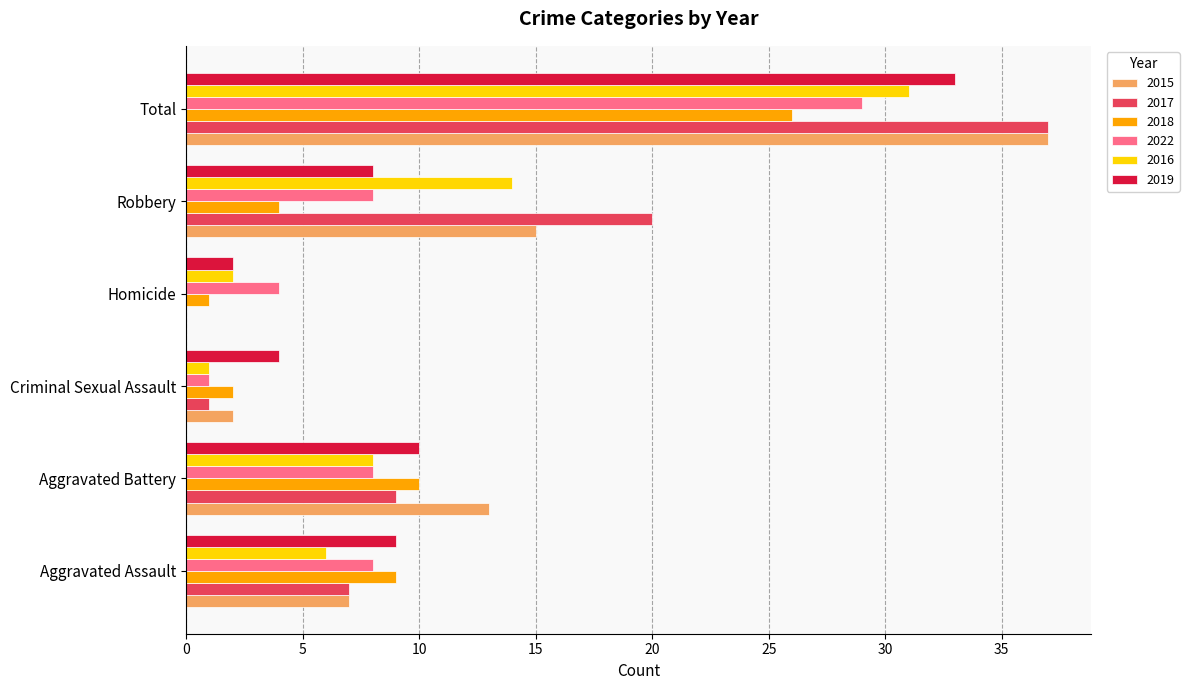

Which category has the highest value across all series?

Total